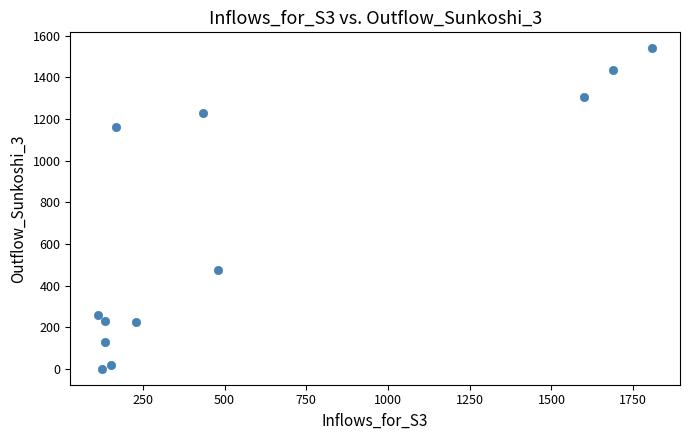

What is the average Y value?

668.2